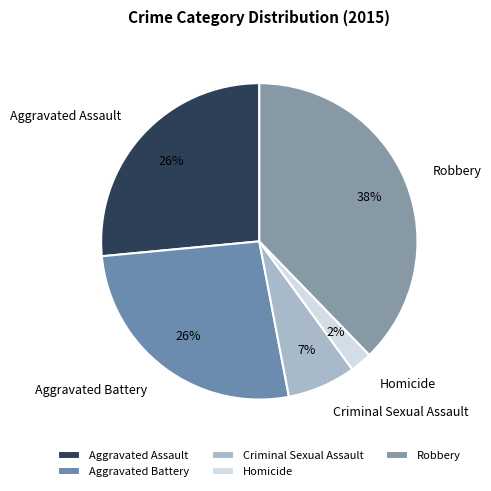

Is there any slice that represents more than half of the pie?

No